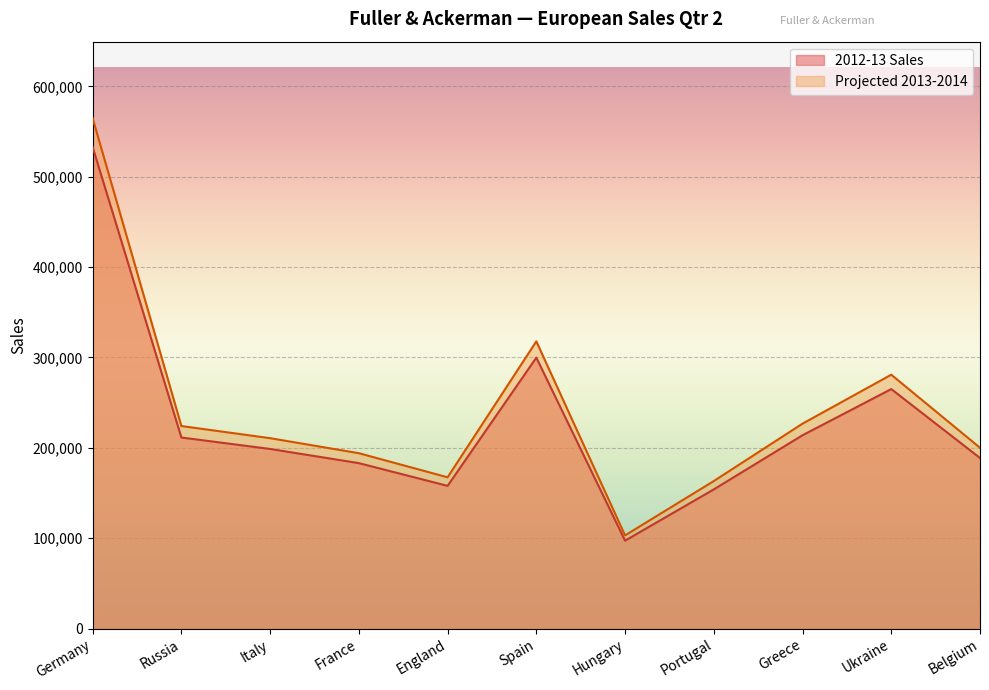

True or false: 2012-13 Sales and Projected 2013-2014 intersect in this chart.

False